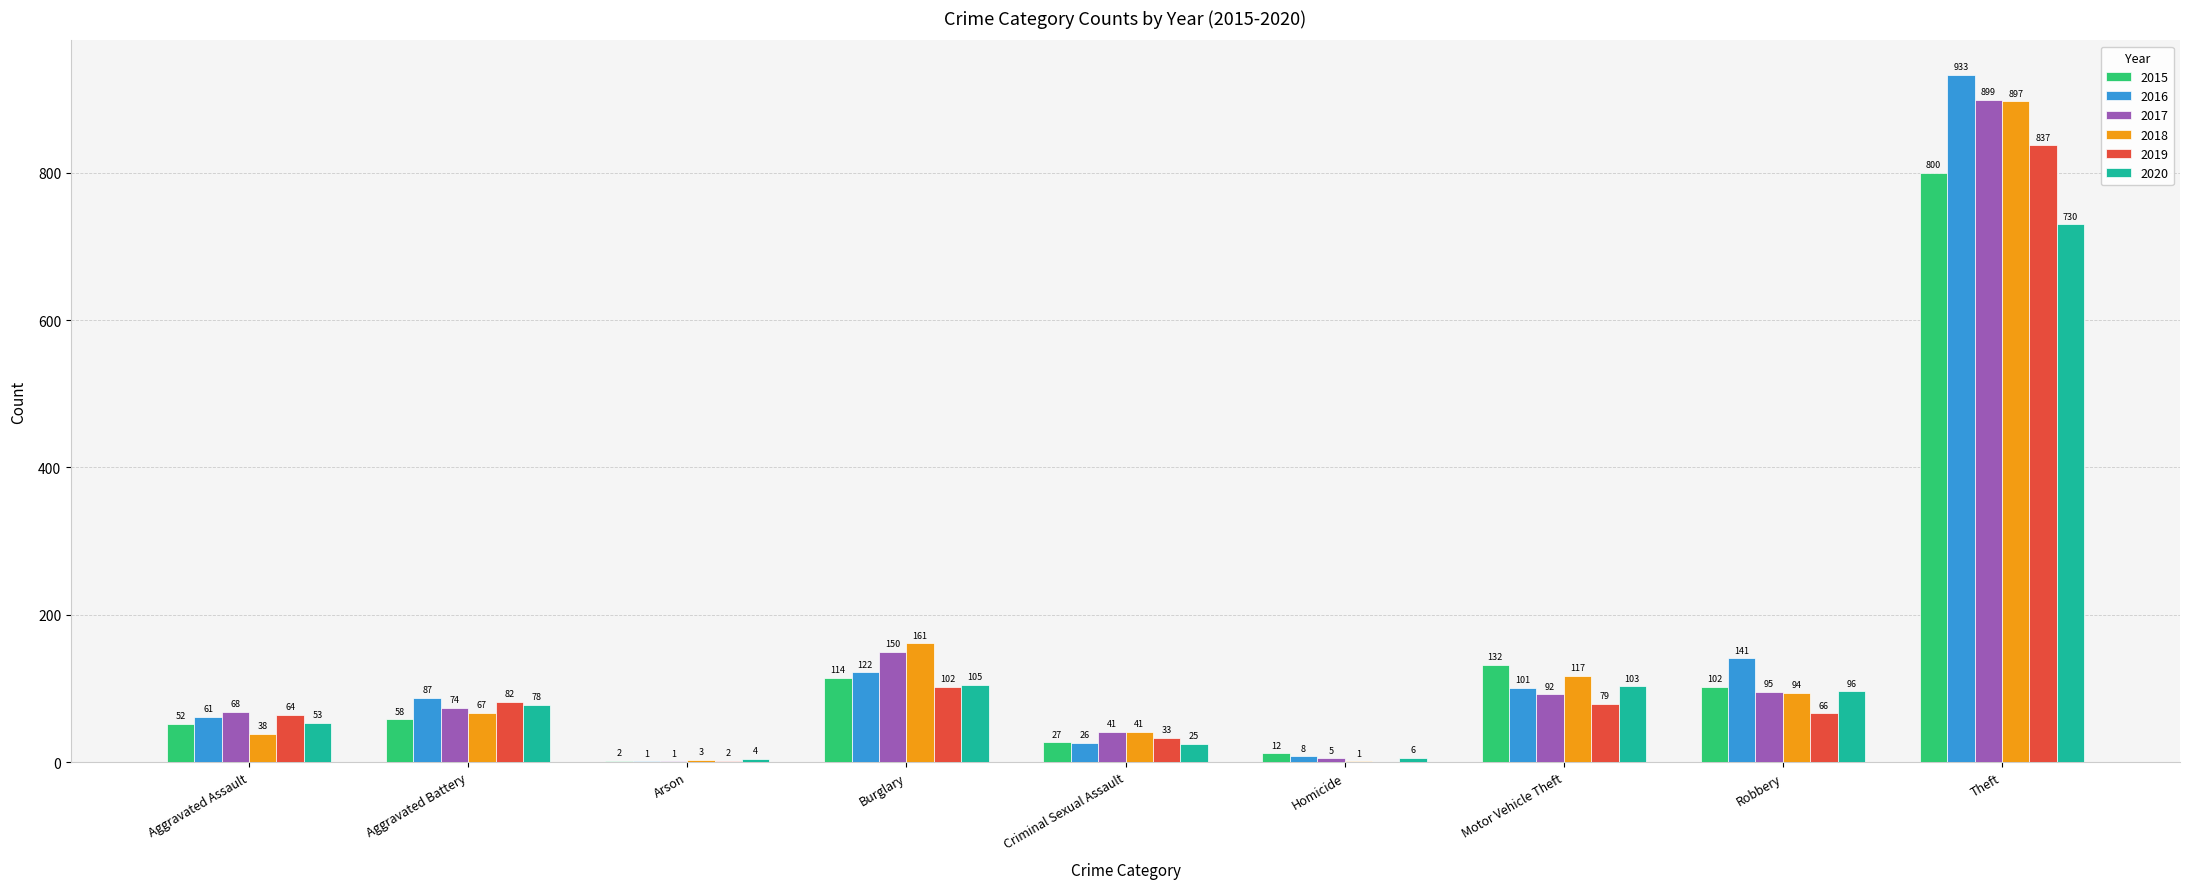

How many groups of bars are there?

9